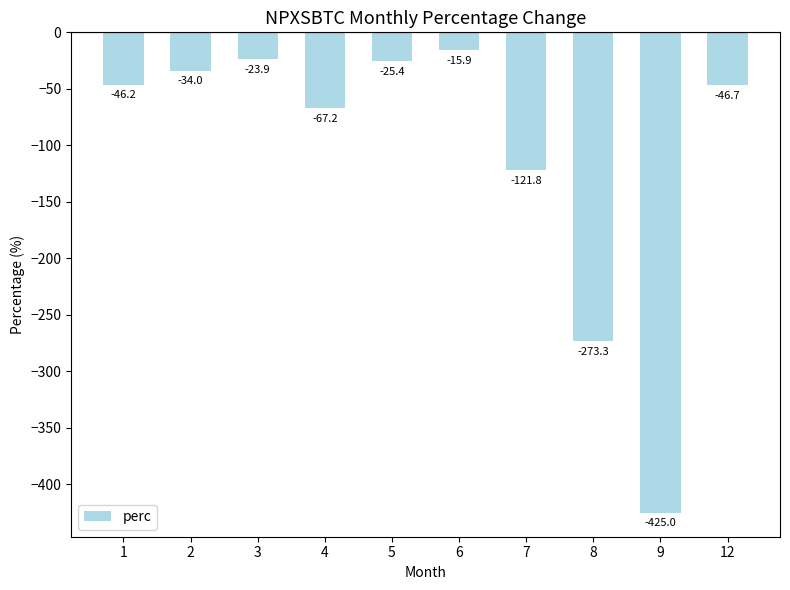

Reading right to left, what are all the values shown in this chart?

12=-46.7	9=-425.0	8=-273.3	7=-121.8	6=-15.9	5=-25.4	4=-67.2	3=-23.9	2=-34.0	1=-46.2